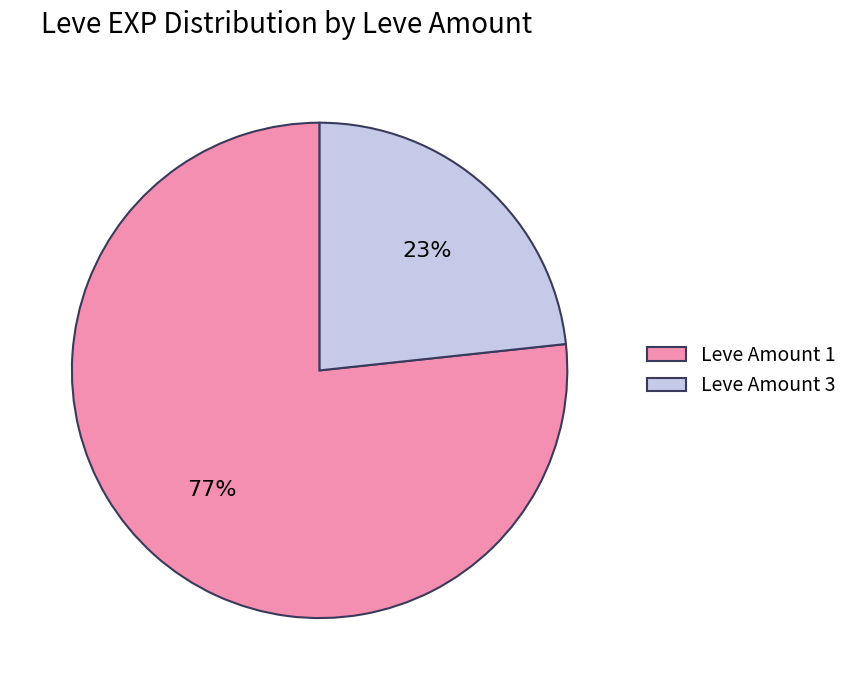

Which slice is the largest?

Leve Amount 1